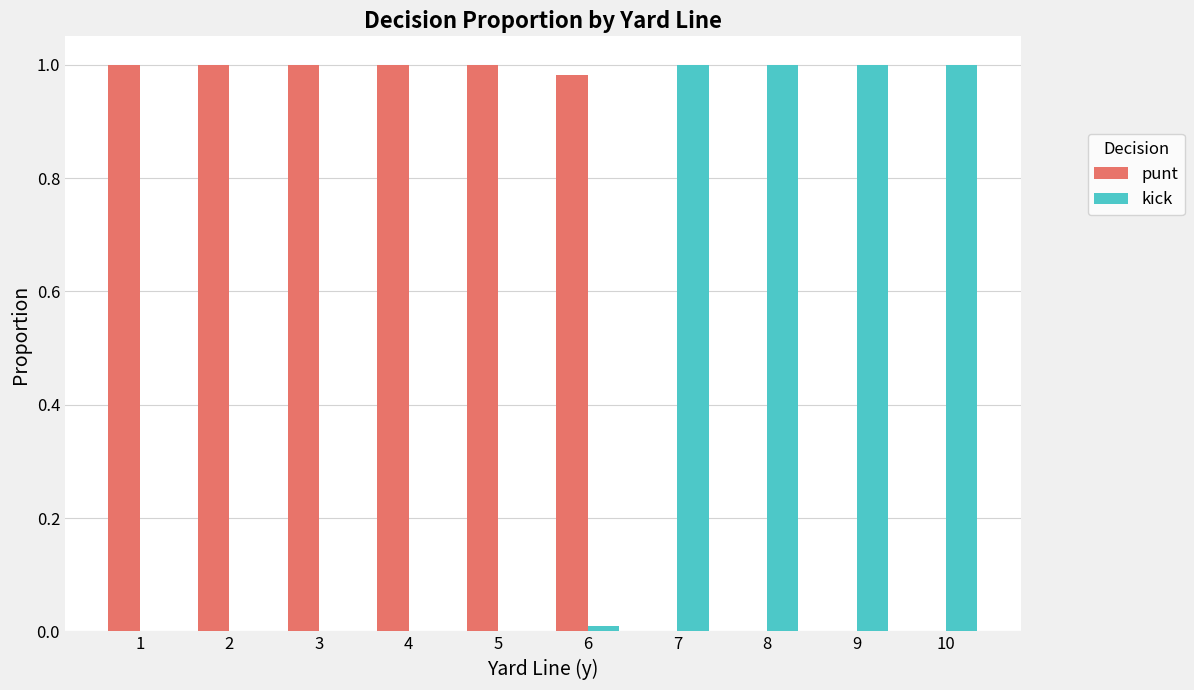

Which series has the largest total across all categories?

punt